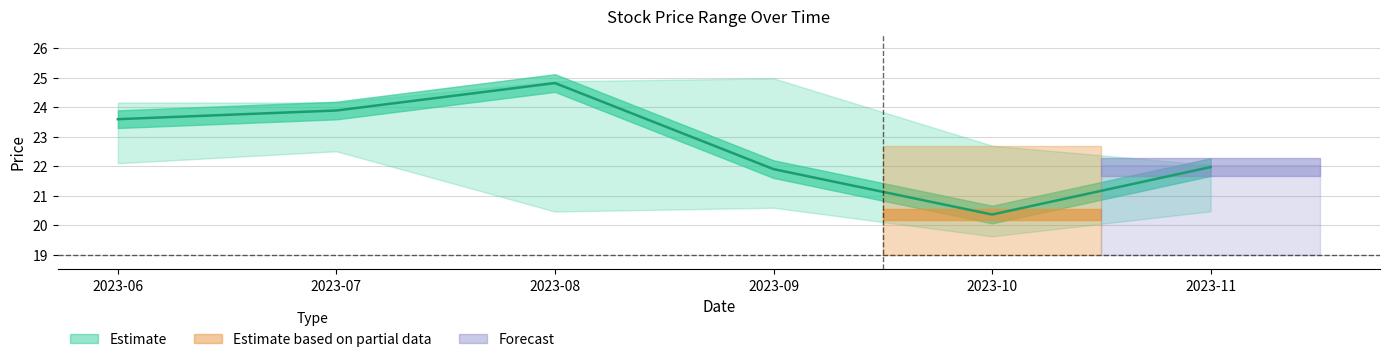

What is the minimum value shown in the chart?

20.4